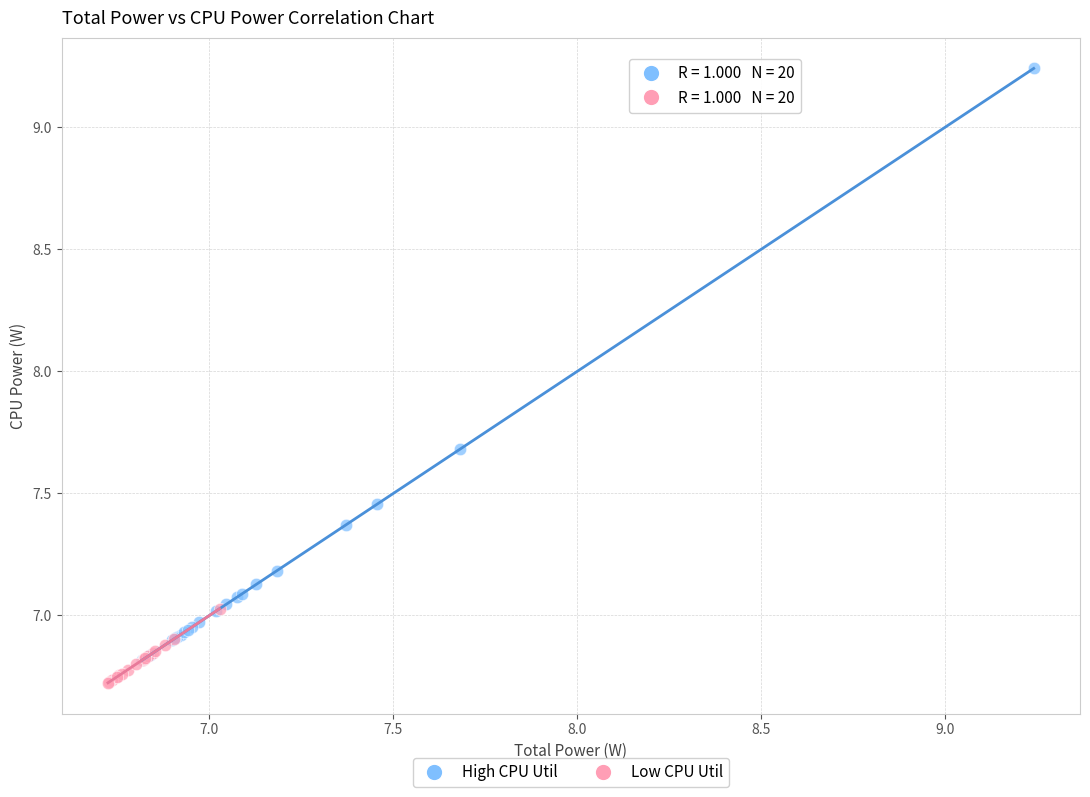

Which series has the largest Y range (max minus min)?

High CPU Util